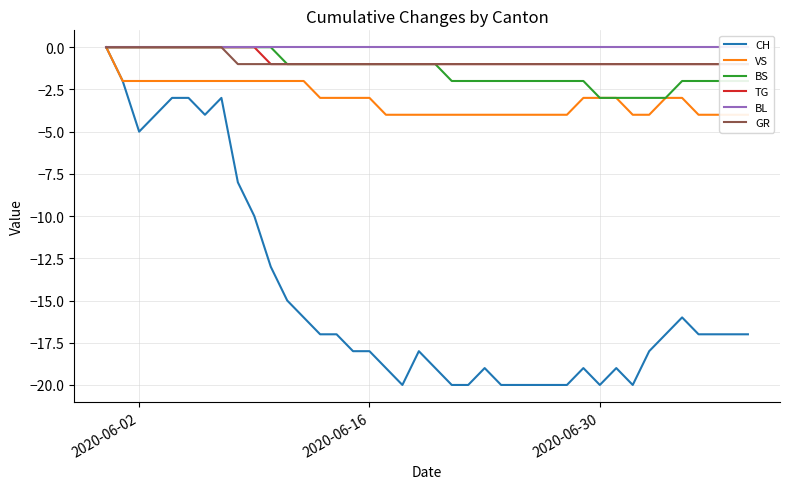

Reading left to right, extract all data points from this chart.

CH: 0	-2	-5	-4	-3	-3	-4	-3	-8	-10	-13	-15	-16	-17	-17	-18	-18	-19	-20	-18	-19	-20	-20	-19	-20	-20	-20	-20	-20	-19	-20	-19	-20	-18	-17	-16	-17	-17	-17	-17
VS: 0	-2	-2	-2	-2	-2	-2	-2	-2	-2	-2	-2	-2	-3	-3	-3	-3	-4	-4	-4	-4	-4	-4	-4	-4	-4	-4	-4	-4	-3	-3	-3	-4	-4	-3	-3	-4	-4	-4	-4
BS: 0	0	0	0	0	0	0	0	0	0	0	-1	-1	-1	-1	-1	-1	-1	-1	-1	-1	-2	-2	-2	-2	-2	-2	-2	-2	-2	-3	-3	-3	-3	-3	-2	-2	-2	-2	-2
TG: 0	0	0	0	0	0	0	0	0	0	-1	-1	-1	-1	-1	-1	-1	-1	-1	-1	-1	-1	-1	-1	-1	-1	-1	-1	-1	-1	-1	-1	-1	-1	-1	-1	-1	-1	-1	-1
BL: 0	0	0	0	0	0	0	0	0	0	0	0	0	0	0	0	0	0	0	0	0	0	0	0	0	0	0	0	0	0	0	0	0	0	0	0	0	0	0	0
GR: 0	0	0	0	0	0	0	0	-1	-1	-1	-1	-1	-1	-1	-1	-1	-1	-1	-1	-1	-1	-1	-1	-1	-1	-1	-1	-1	-1	-1	-1	-1	-1	-1	-1	-1	-1	-1	-1